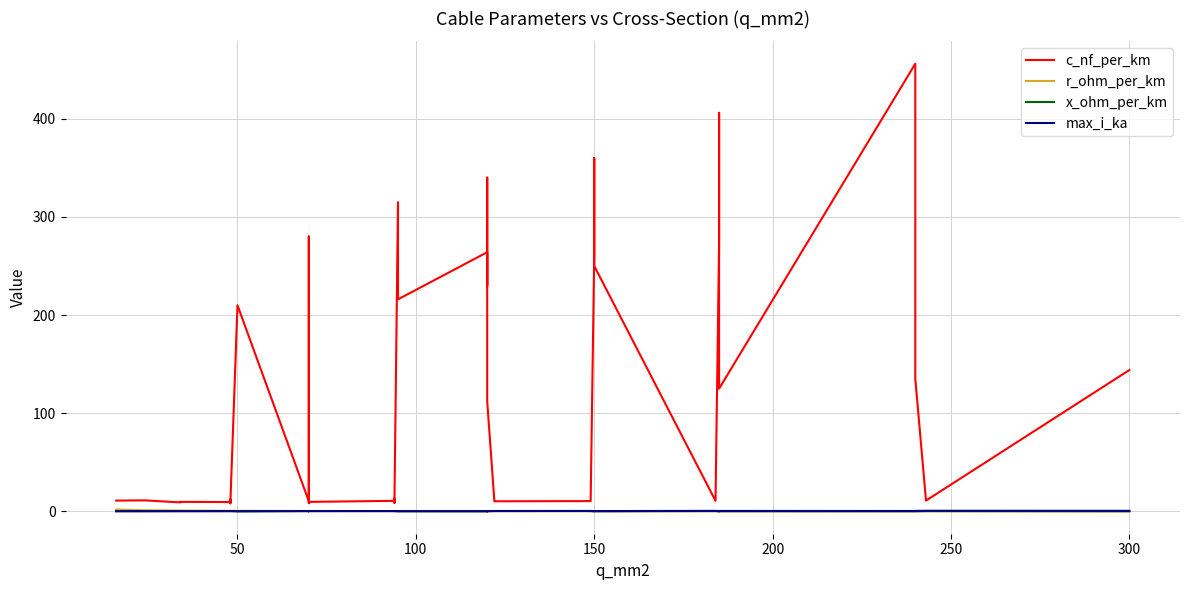

How many lines are shown in the chart?

4